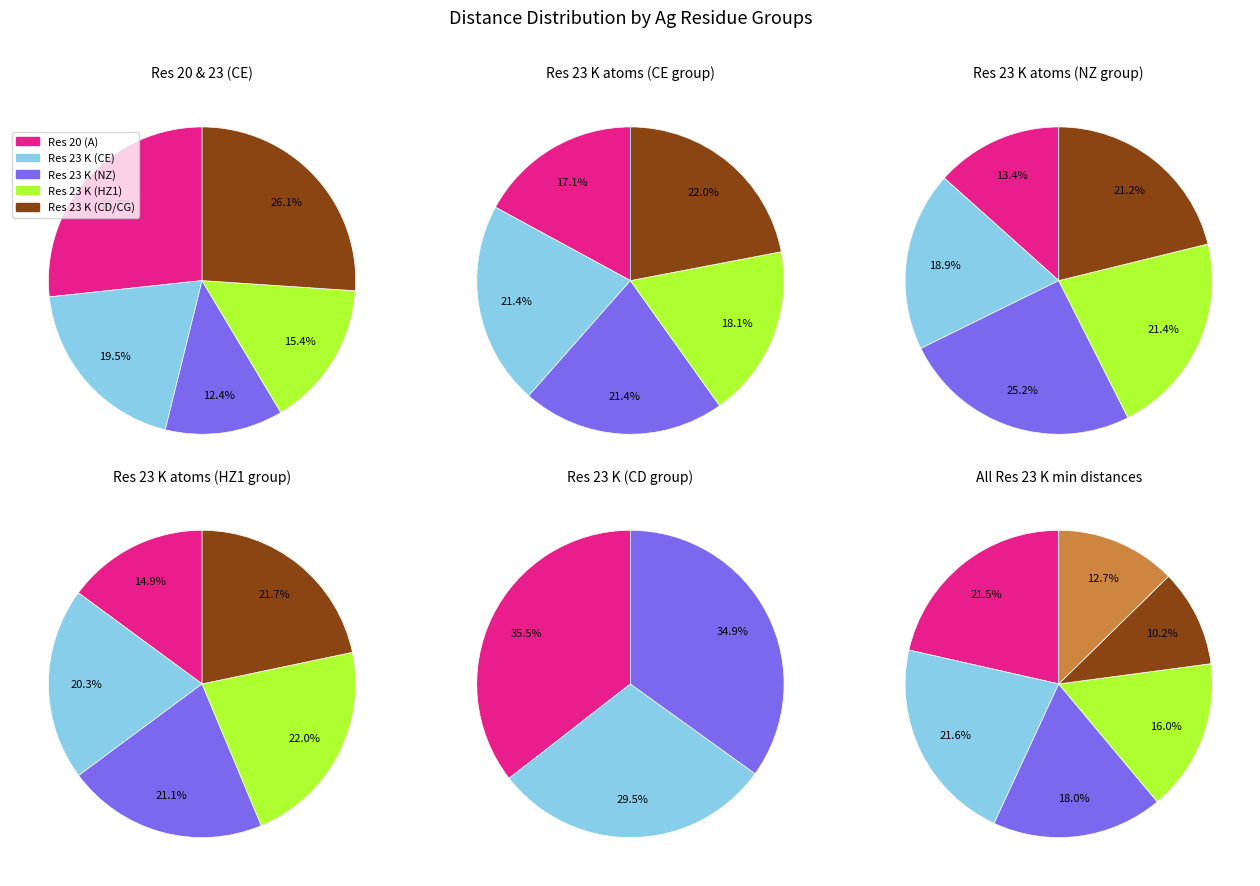

True or false: Res 20 (A) accounts for 34% of the total.

False